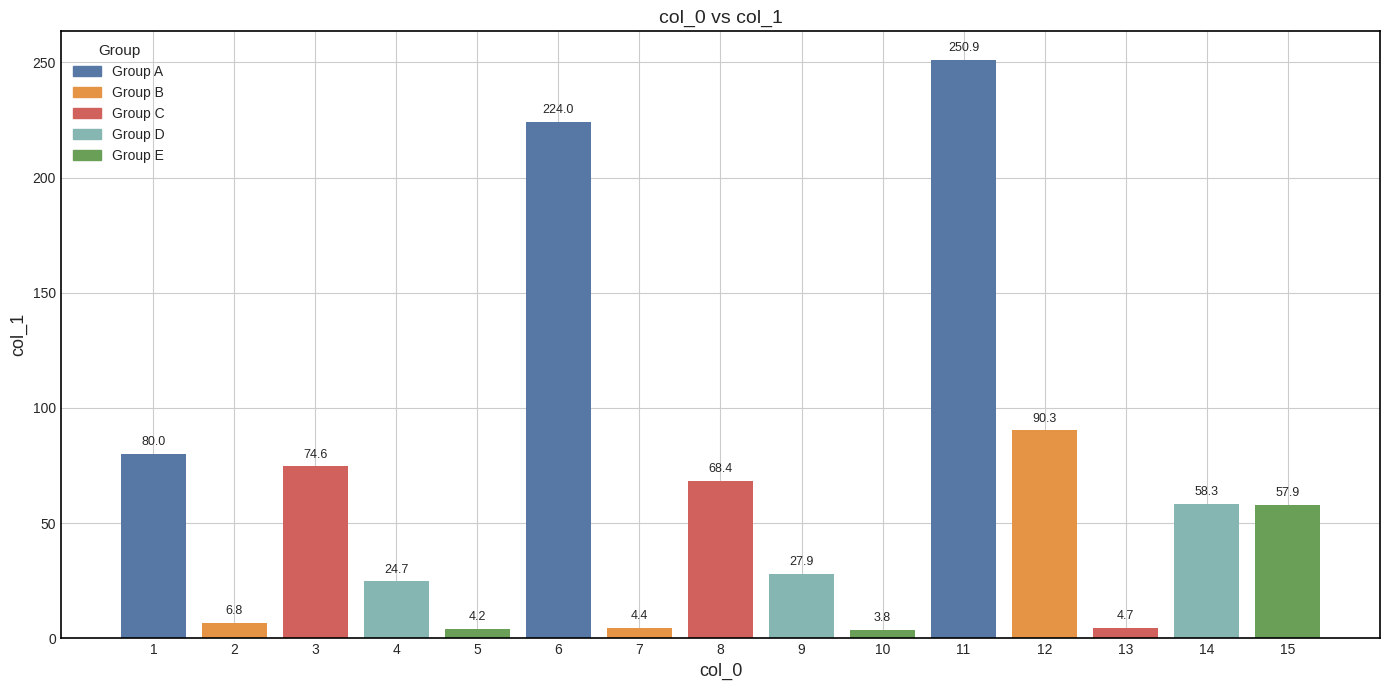

What is the maximum value shown in the chart?

250.9